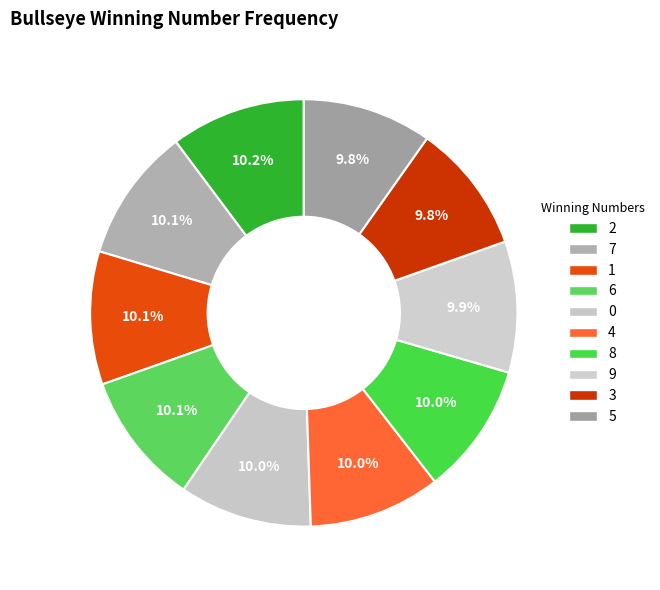

How many segments does this pie chart have?

10